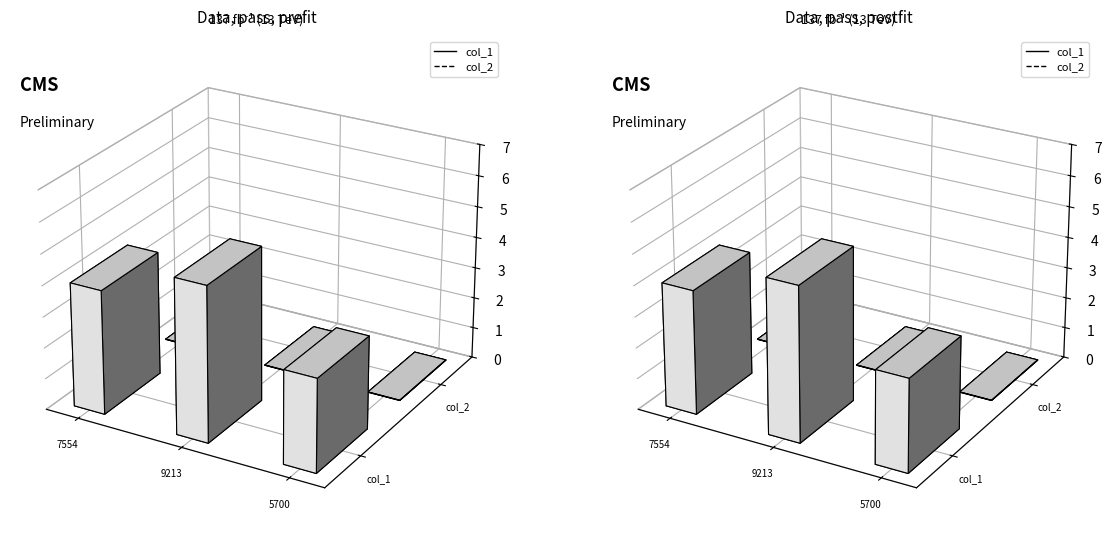

What is the difference between the highest and lowest values at 1579119213?

5